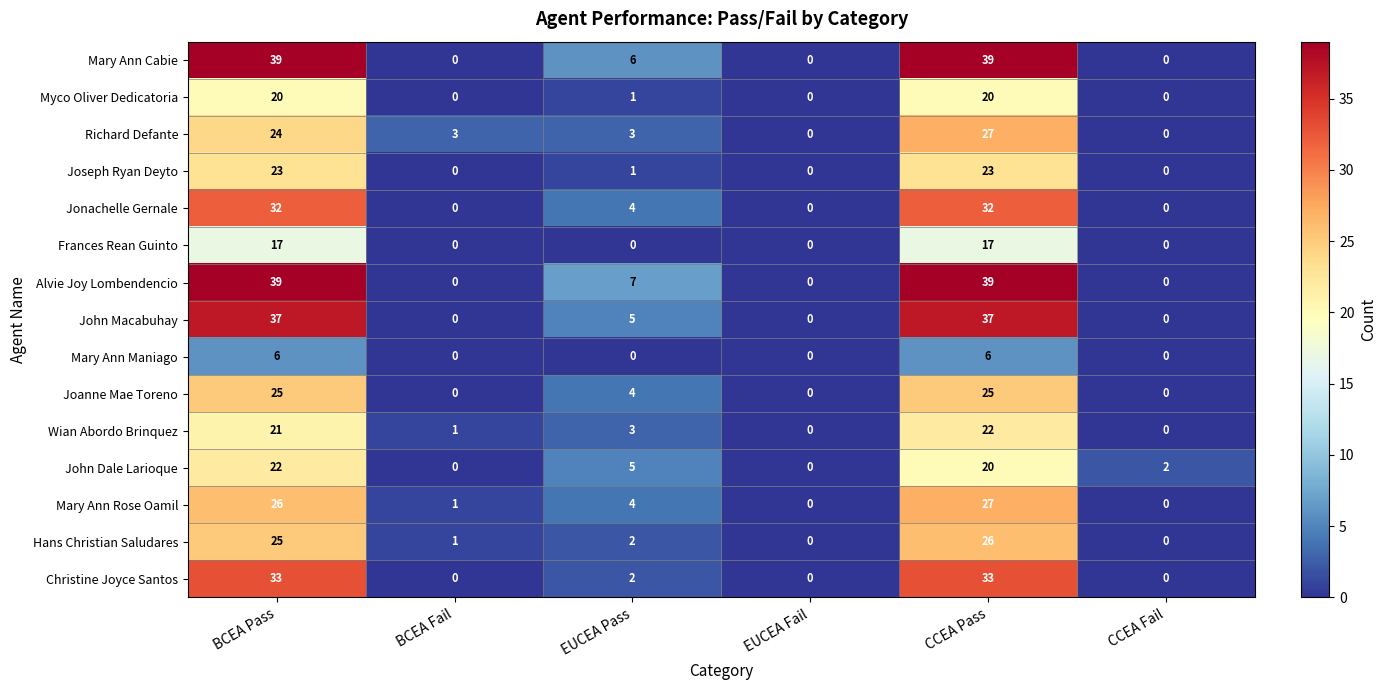

What is the sum of the Richard Defante values at BCEA Pass and CCEA Fail?

24